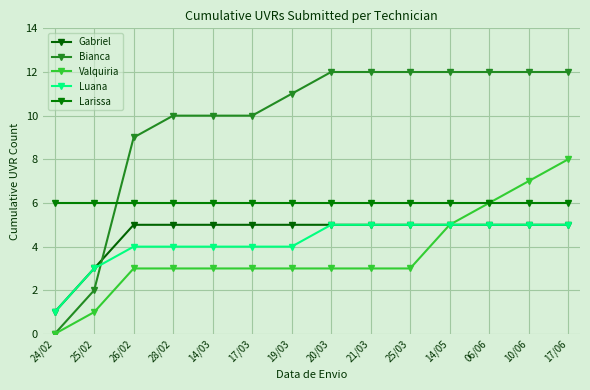

Reading left to right, transcribe all the data shown in this chart.

Gabriel: 24/02=1	25/02=3	26/02=5	28/02=5	14/03=5	17/03=5	19/03=5	20/03=5	21/03=5	25/03=5	14/05=5	06/06=5	10/06=5	17/06=5
Bianca: 24/02=0	25/02=2	26/02=9	28/02=10	14/03=10	17/03=10	19/03=11	20/03=12	21/03=12	25/03=12	14/05=12	06/06=12	10/06=12	17/06=12
Valquiria: 24/02=0	25/02=1	26/02=3	28/02=3	14/03=3	17/03=3	19/03=3	20/03=3	21/03=3	25/03=3	14/05=5	06/06=6	10/06=7	17/06=8
Luana: 24/02=1	25/02=3	26/02=4	28/02=4	14/03=4	17/03=4	19/03=4	20/03=5	21/03=5	25/03=5	14/05=5	06/06=5	10/06=5	17/06=5
Larissa: 24/02=6	25/02=6	26/02=6	28/02=6	14/03=6	17/03=6	19/03=6	20/03=6	21/03=6	25/03=6	14/05=6	06/06=6	10/06=6	17/06=6